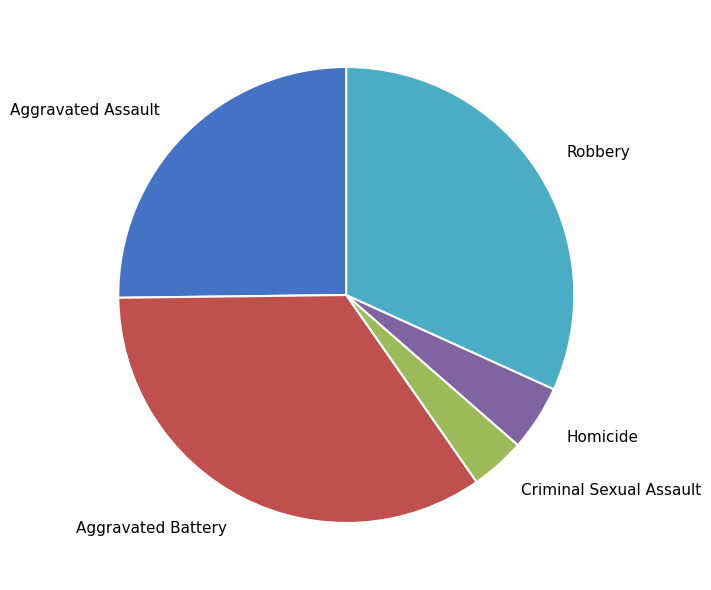

Rank the categories by value from lowest to highest.

Criminal Sexual Assault, Homicide, Aggravated Assault, Robbery, Aggravated Battery